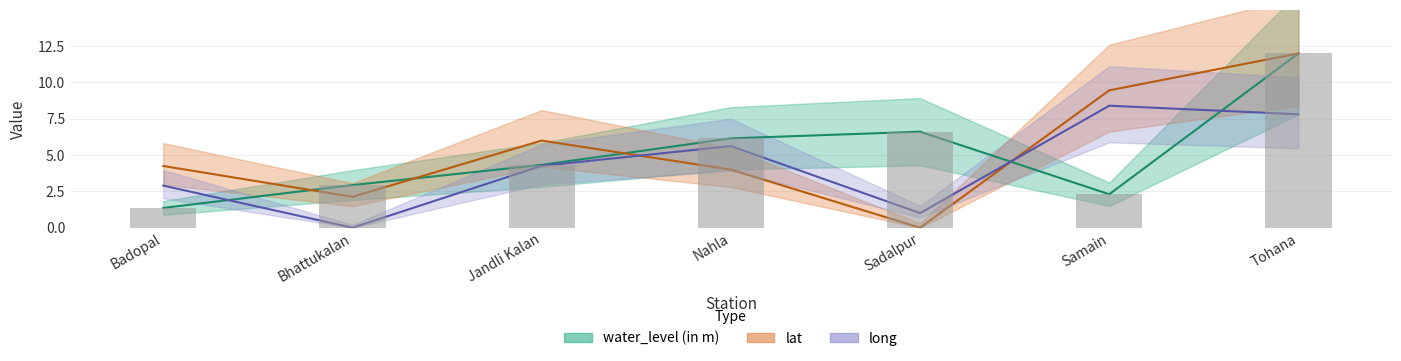

Which category has the lowest value in the lat series?

Sadalpur